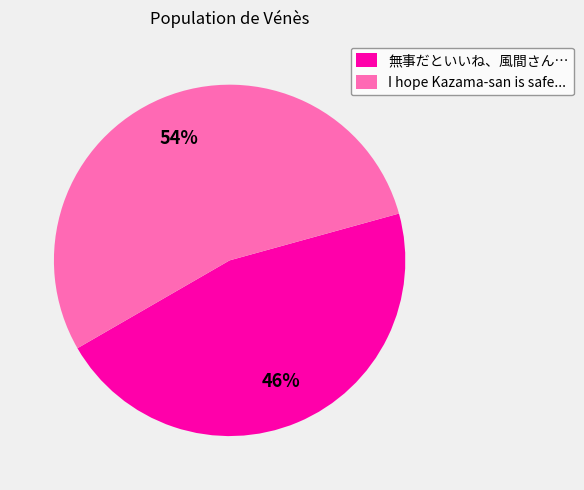

To the nearest percent, what is the difference between the I hope Kazama-san is safe... and 無事だといいね、風間さん… slice percentages?

8%